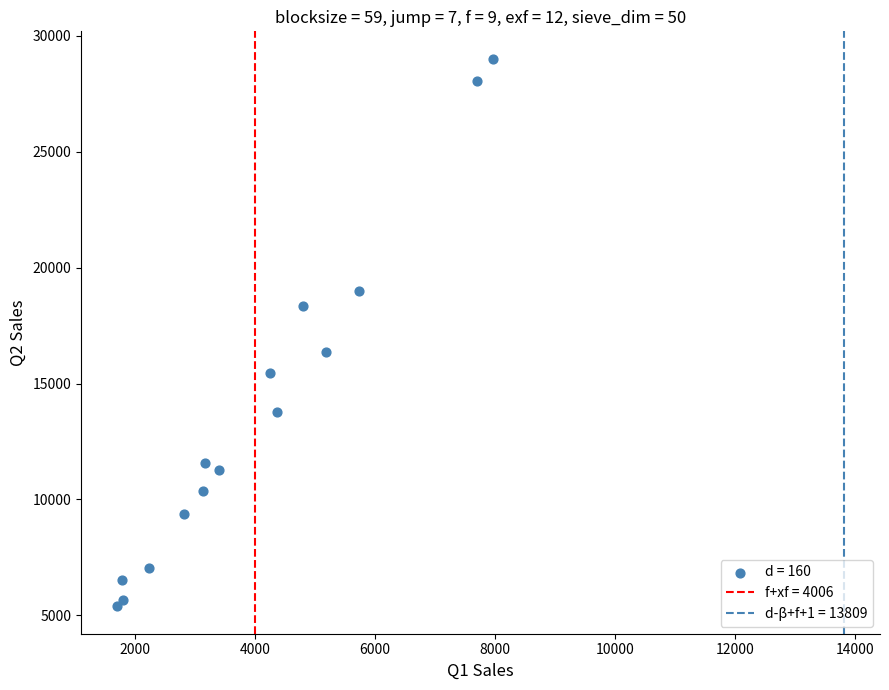

What is the range of X values (max minus min)?

6259.7